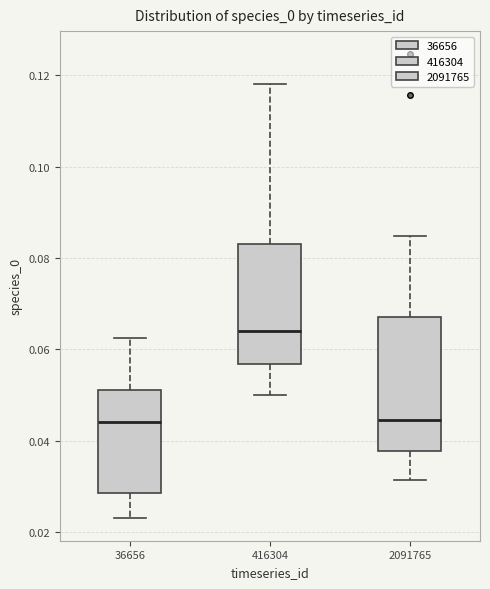

Where does the median line of the box at x = 416304 sit on the y-axis? The values are not printed on the chart, so give them approximately, as read against the axis.

0.064